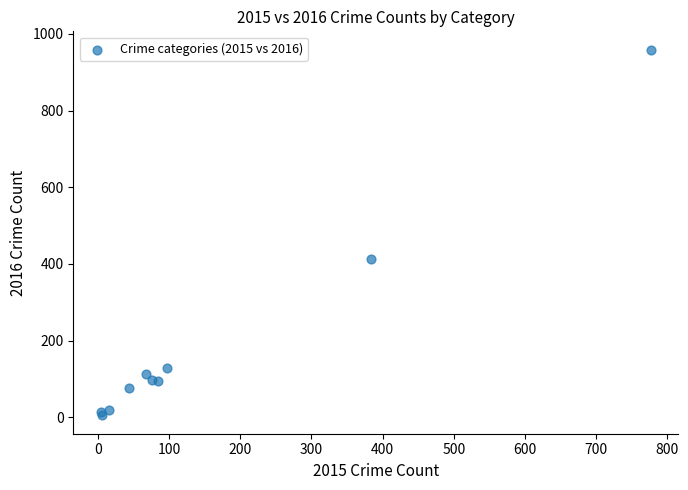

What Y value in the scatter plot is closest to 482?

412